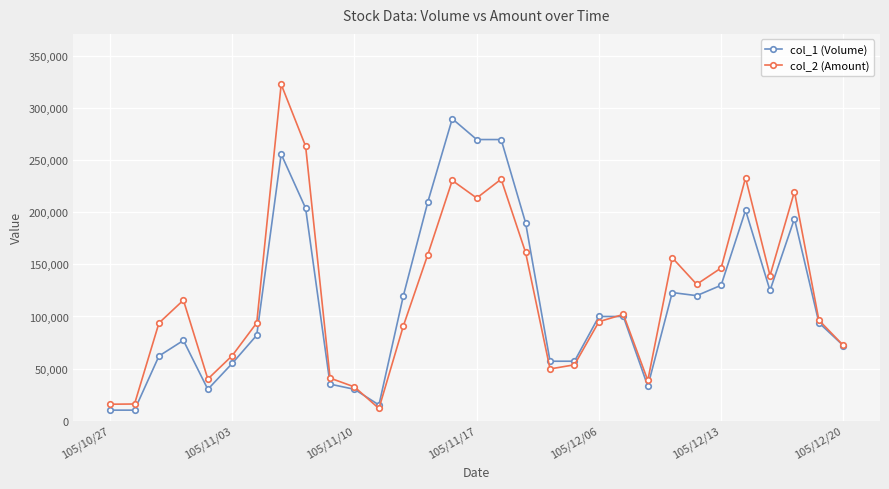

What is the minimum value for col_1 (Volume)?

10000